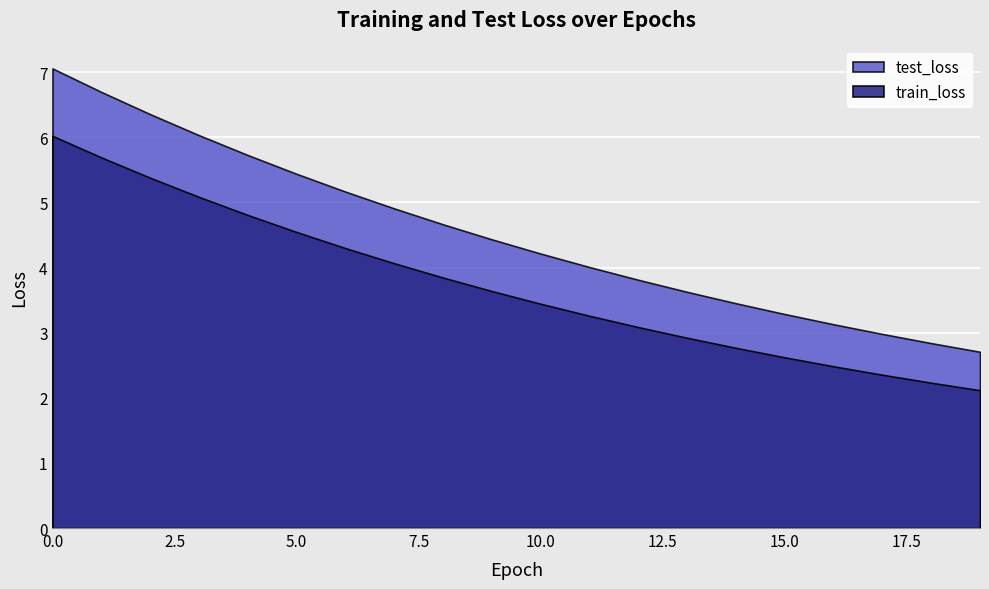

True or false: train_loss and test_loss cross at least once.

False